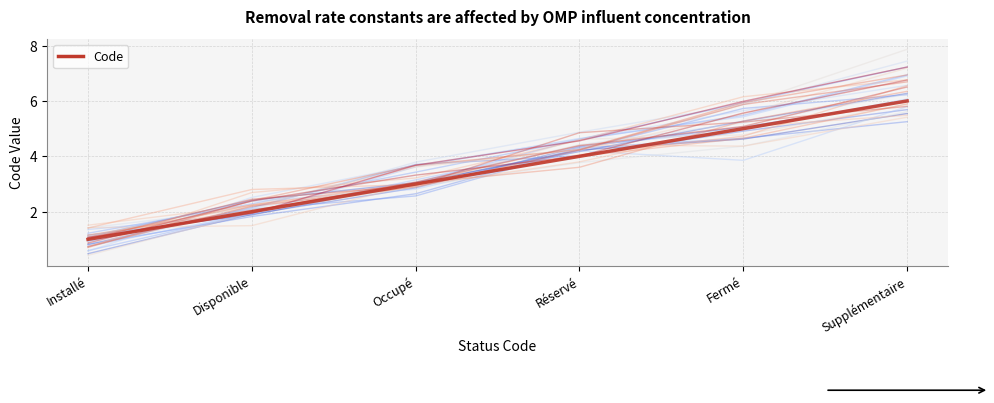

Reading left to right, extract all data points from this chart.

Installé=1	Disponible=2	Occupé=3	Réservé=4	Fermé=5	Supplémentaire=6